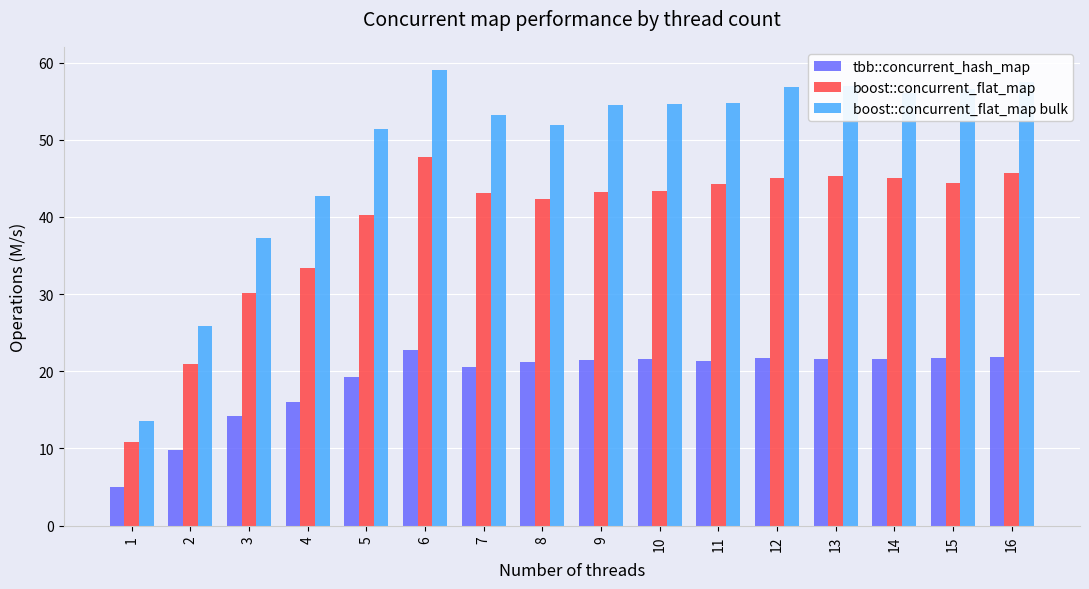

Which series has the largest total across all categories?

boost::concurrent_flat_map bulk